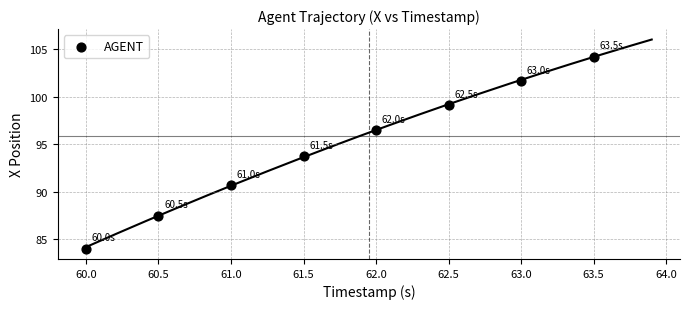

What Y value in the scatter plot is closest to 94?

93.7